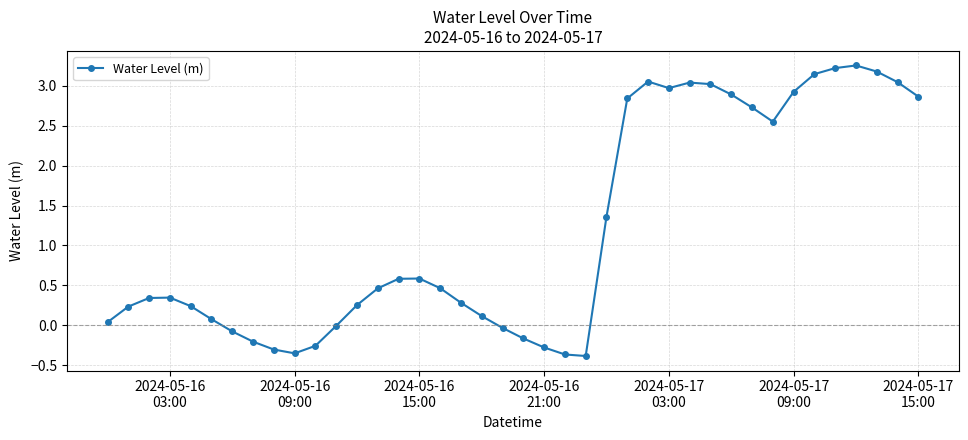

What is the value of the 19th point from the left?

0.1